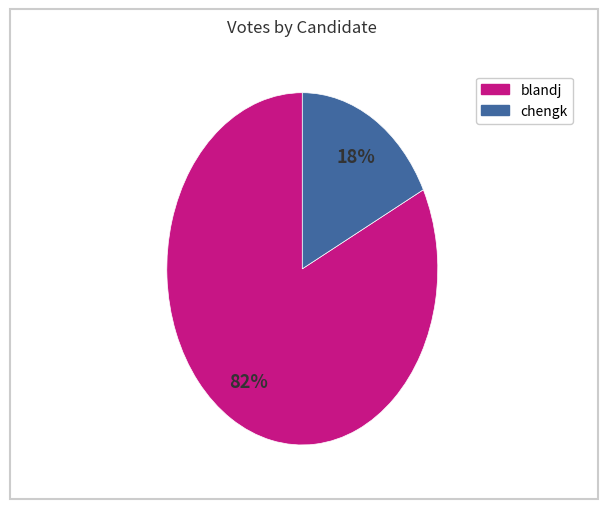

Approximately how many times larger is the value at chengk compared to blandj?

0.2